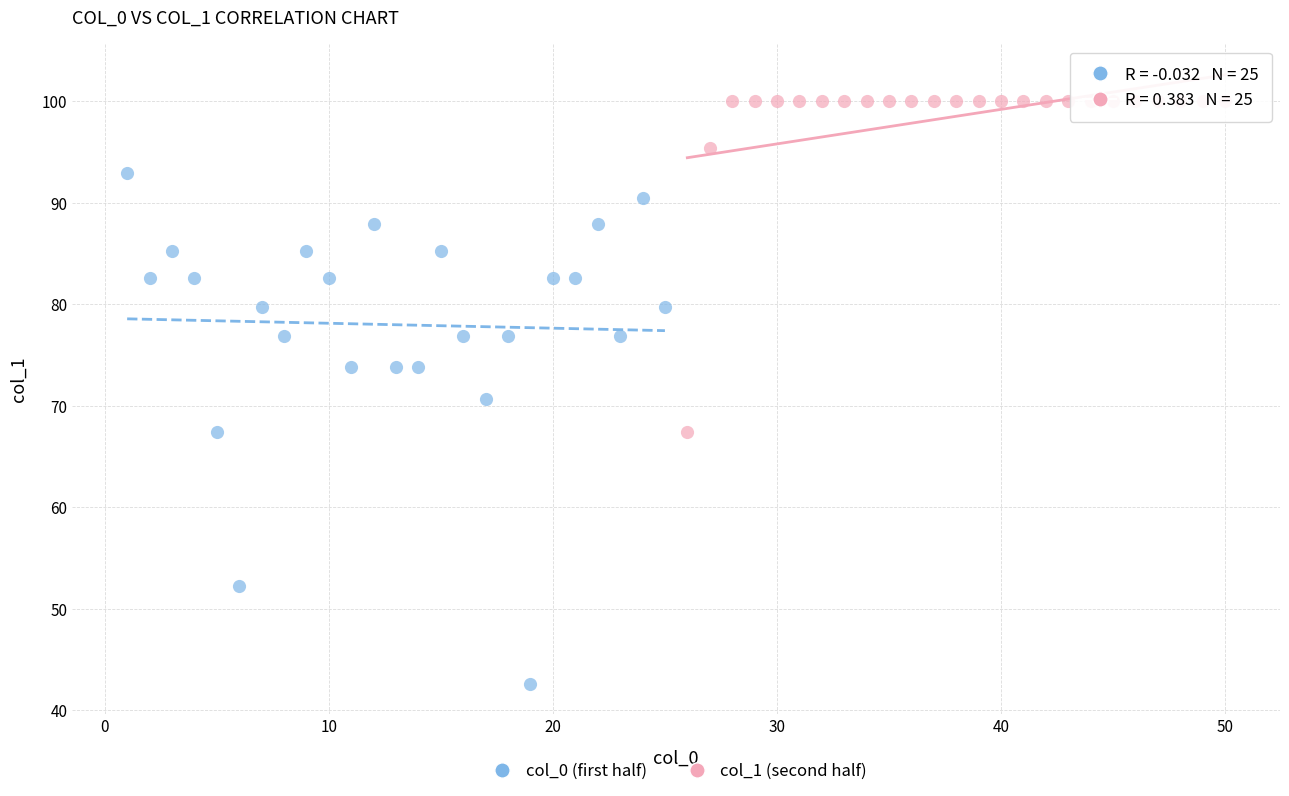

Which series reaches the minimum Y coordinate?

col_0 (first half)